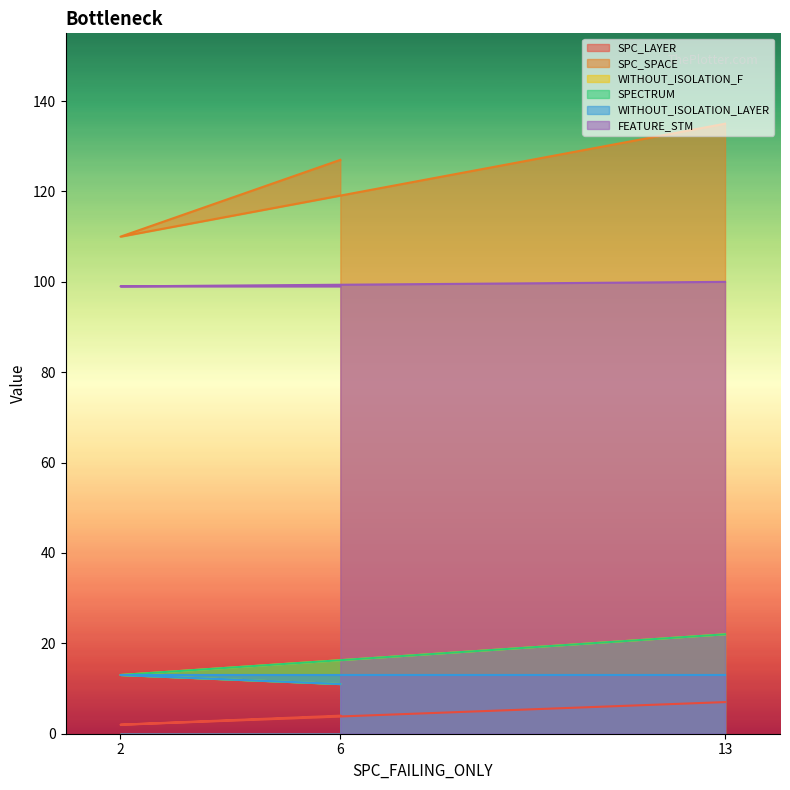

Which series has the largest total across all categories?

SPC_SPACE